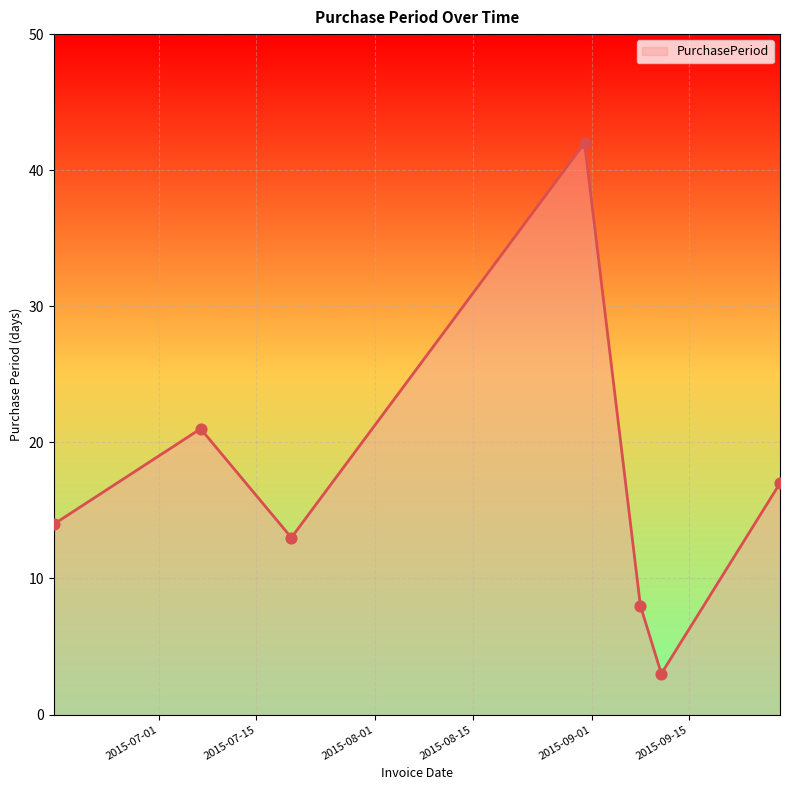

What is the difference between the second highest and minimum values?

18